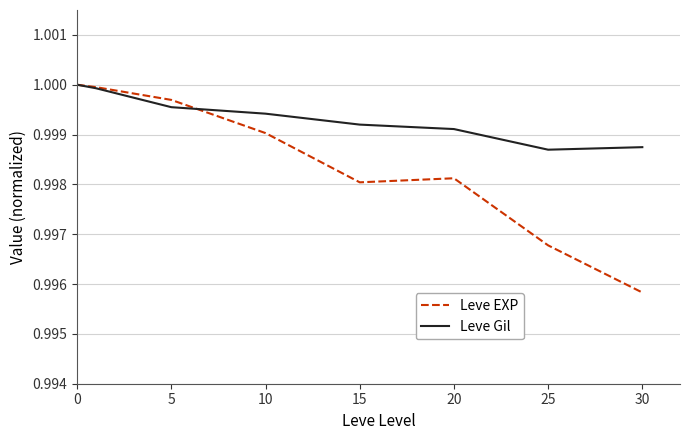

Which series has the largest total across all categories?

Leve Gil